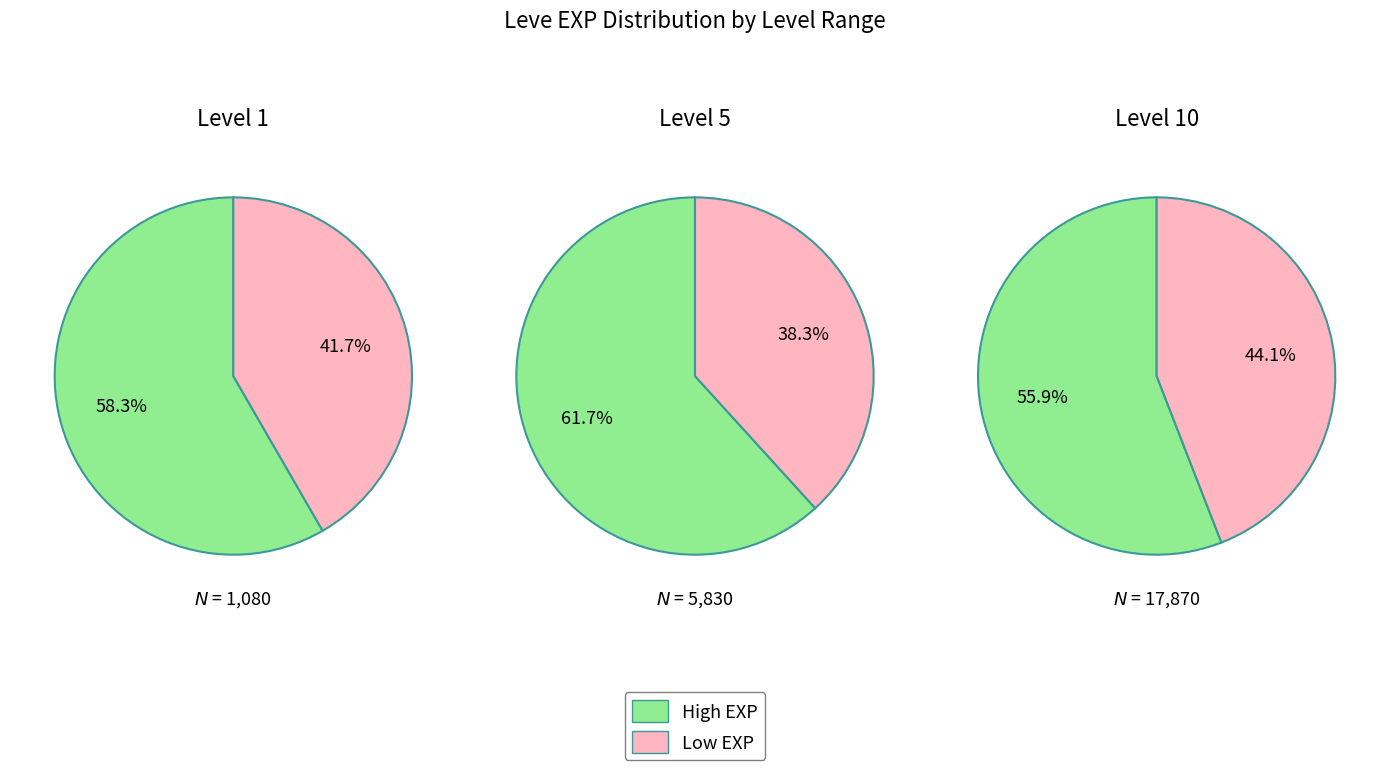

Count the number of slices in the pie.

6